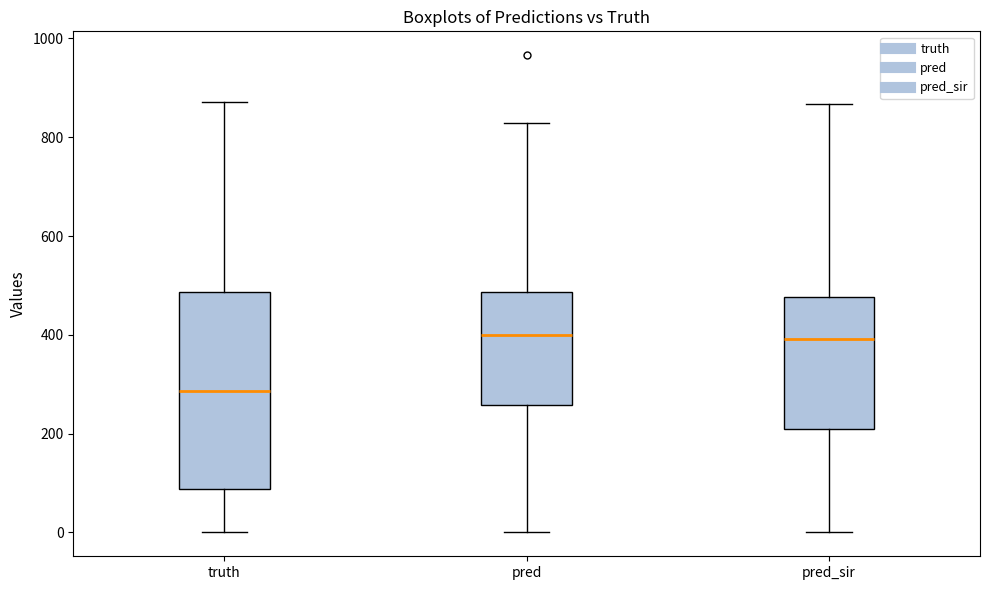

Where is the lower edge of the box for pred_sir on the y-axis? The values are not printed on the chart, so give them approximately, as read against the axis.

200